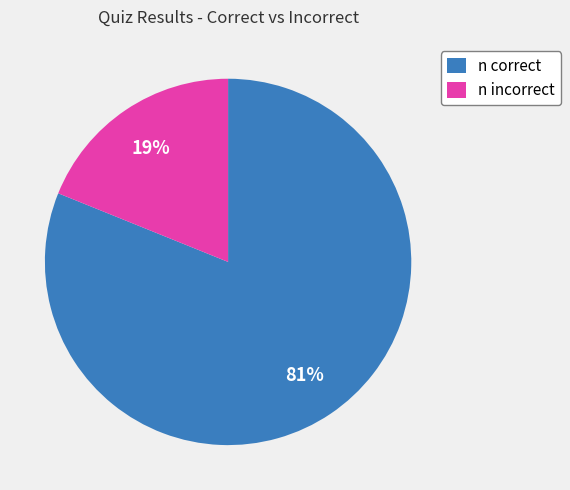

Between n correct and n incorrect, which is larger?

n correct